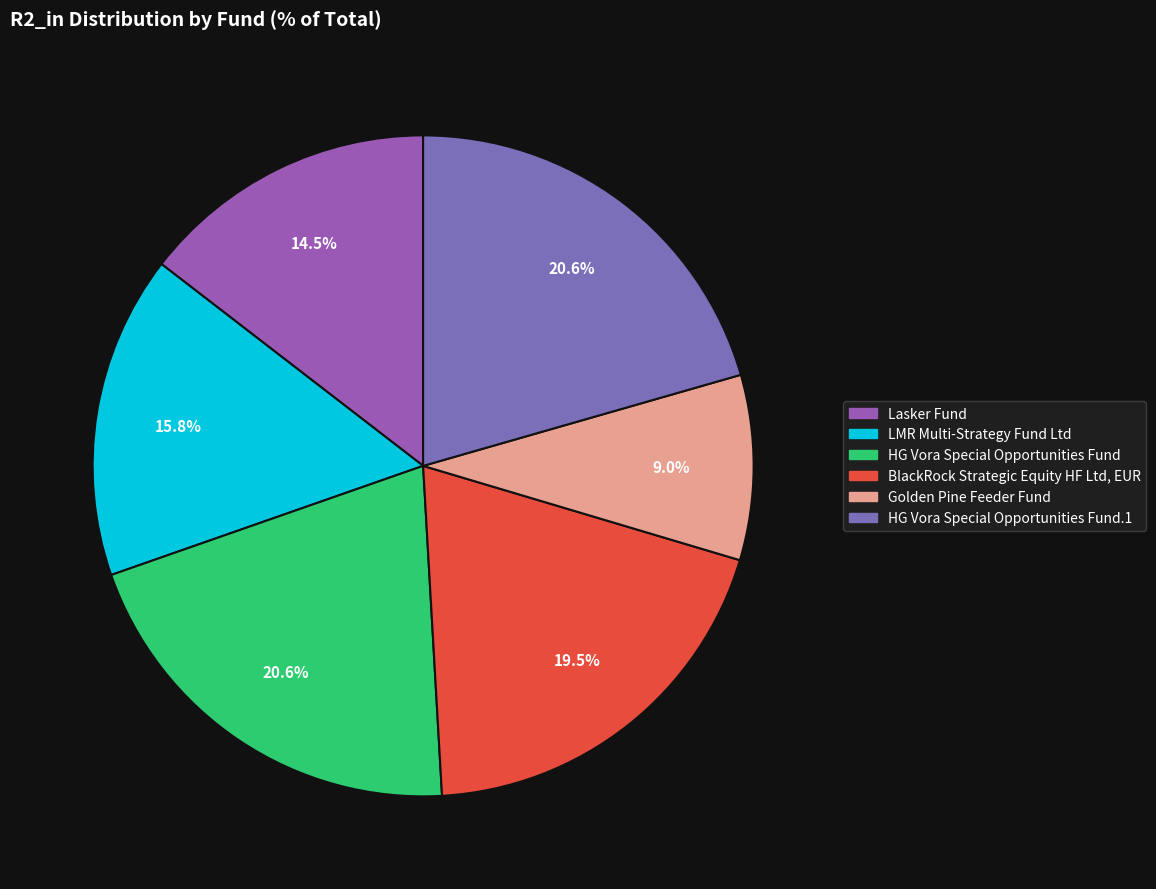

Is there a majority slice in this chart?

No